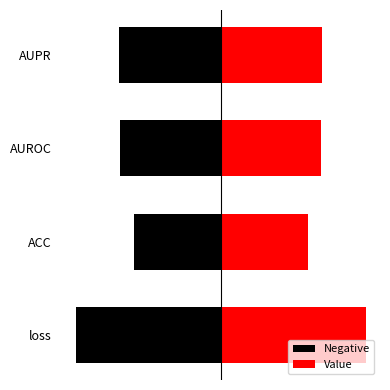

Reading left to right, transcribe all the data shown in this chart.

Negative: -1.4	-0.8	-0.9	-1.0
Value: 1.4	0.8	0.9	1.0